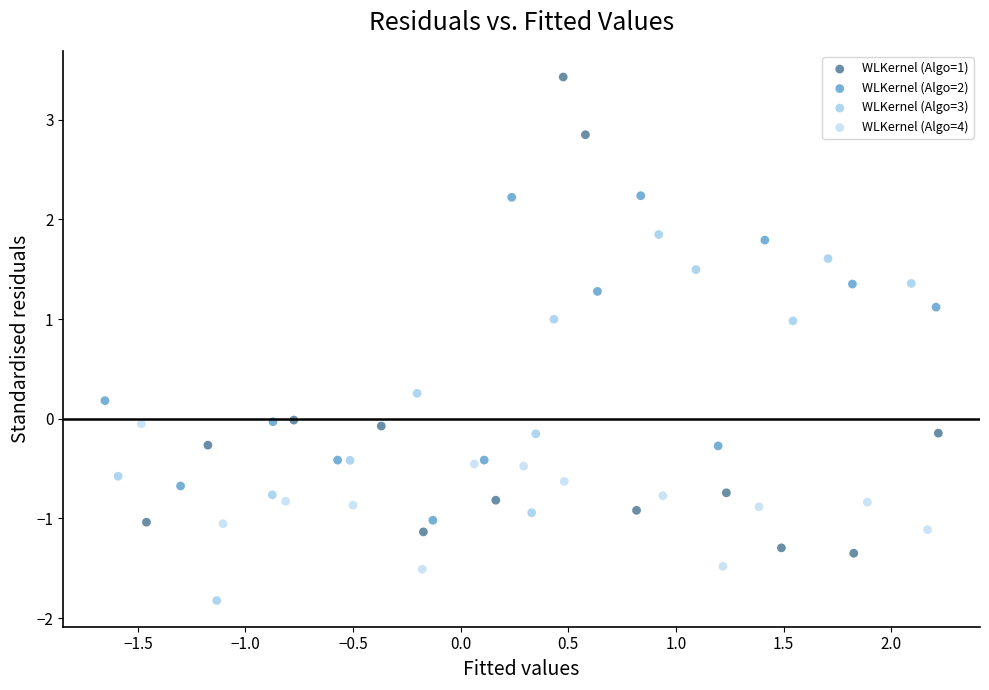

Which series contains the highest Y value?

WLKernel (Algo=1)